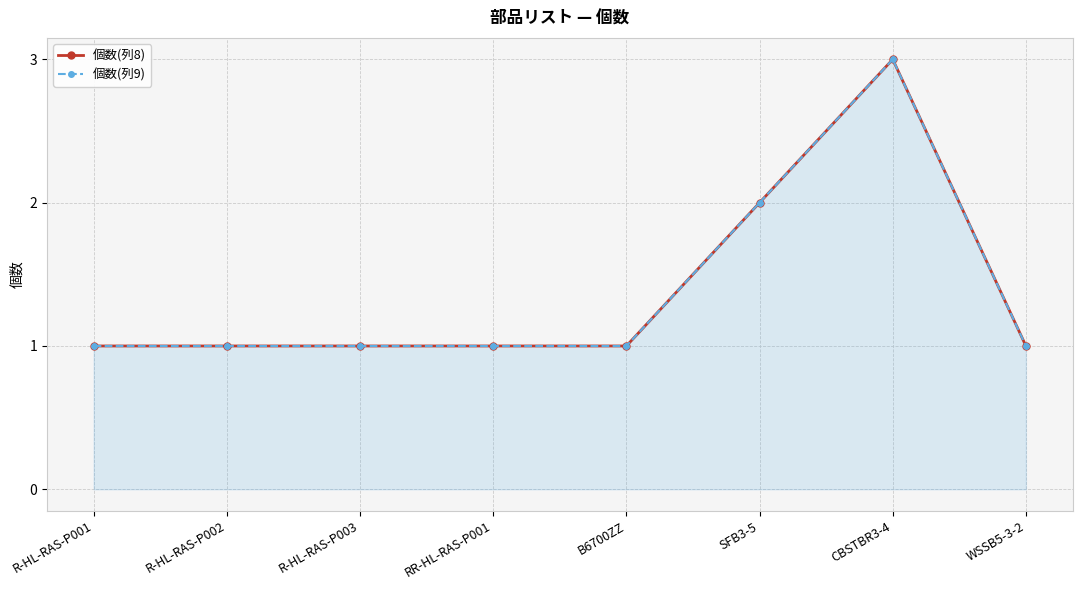

At which category is the sum across all series the highest?

CBSTBR3-4